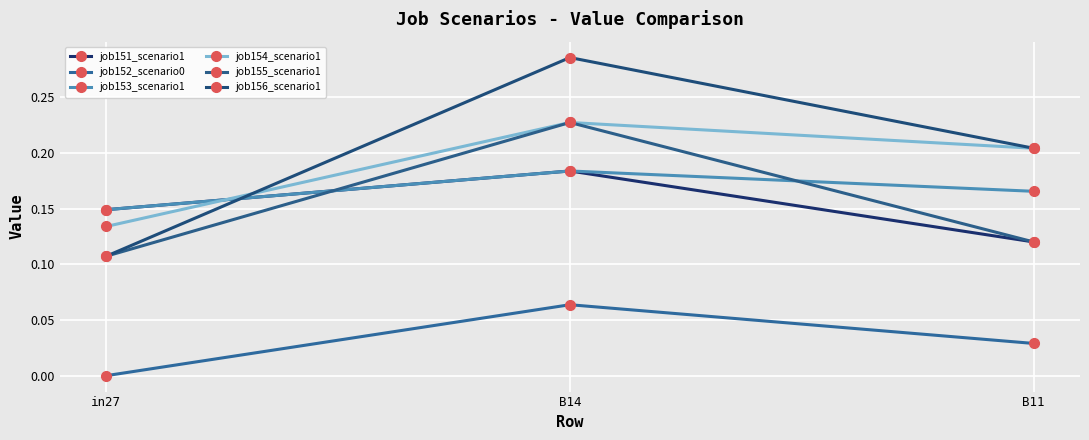

How many values in job152_scenario0 are above zero?

2